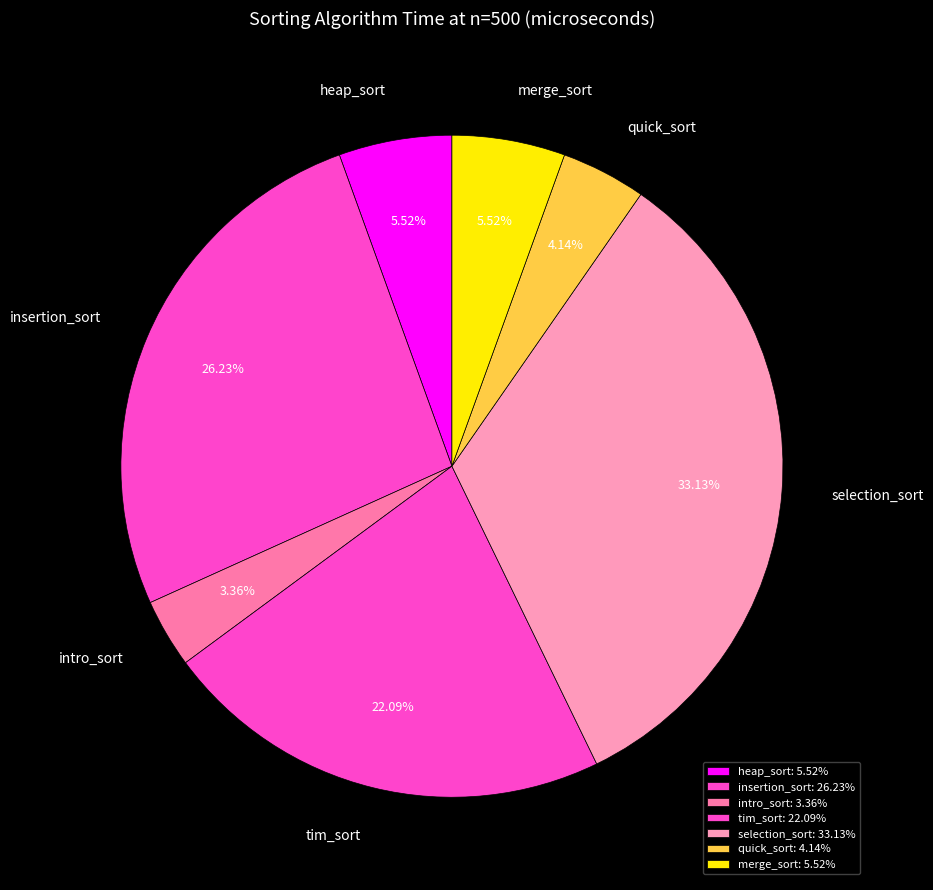

Count the number of slices in the pie.

7